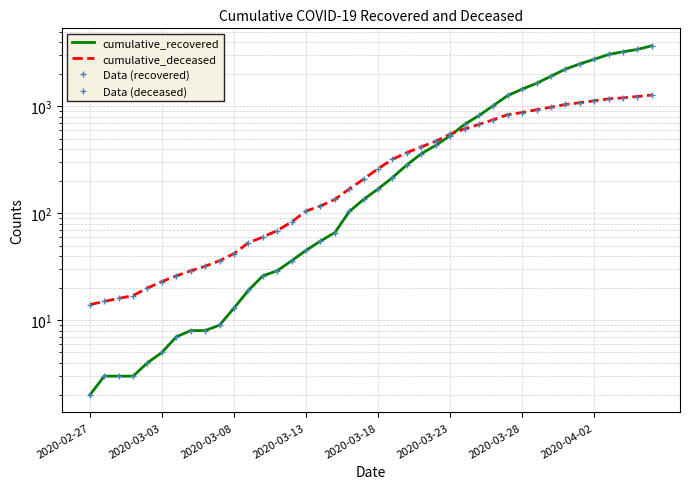

True or false: cumulative_recovered has more than 1 points higher than both neighbors.

False